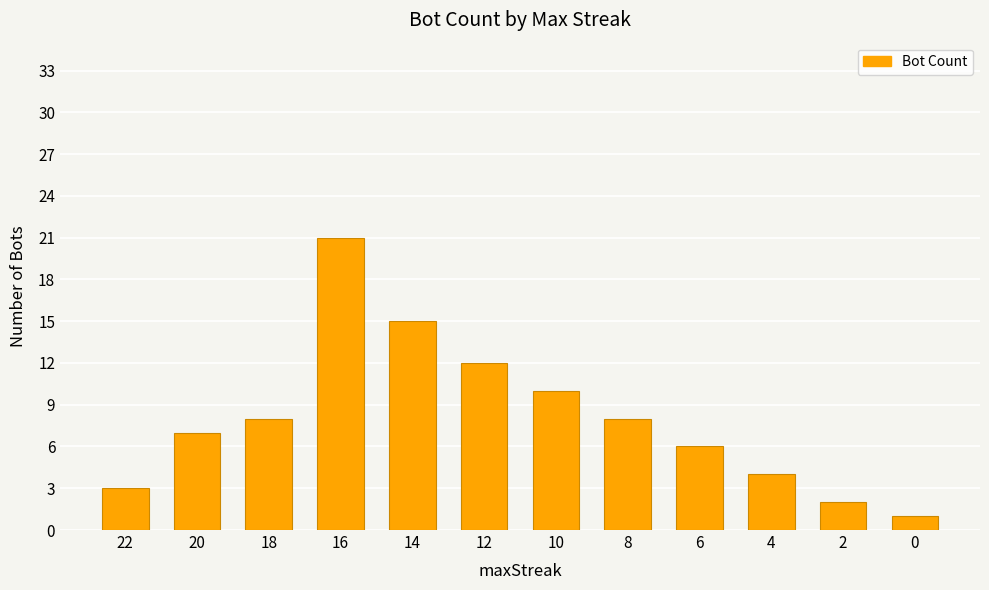

What is the smallest value displayed?

1